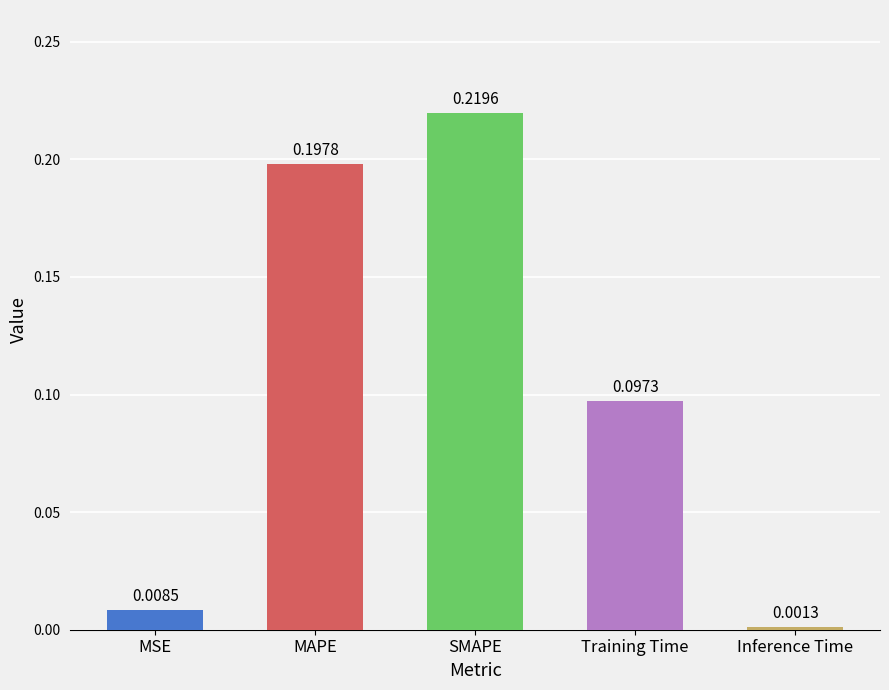

What is the label of the 4th bar from the right?

MAPE